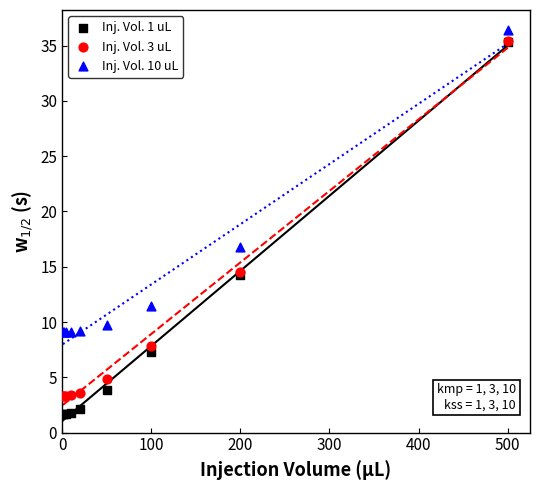

Across all series, what Y value is closest to 19?

16.8